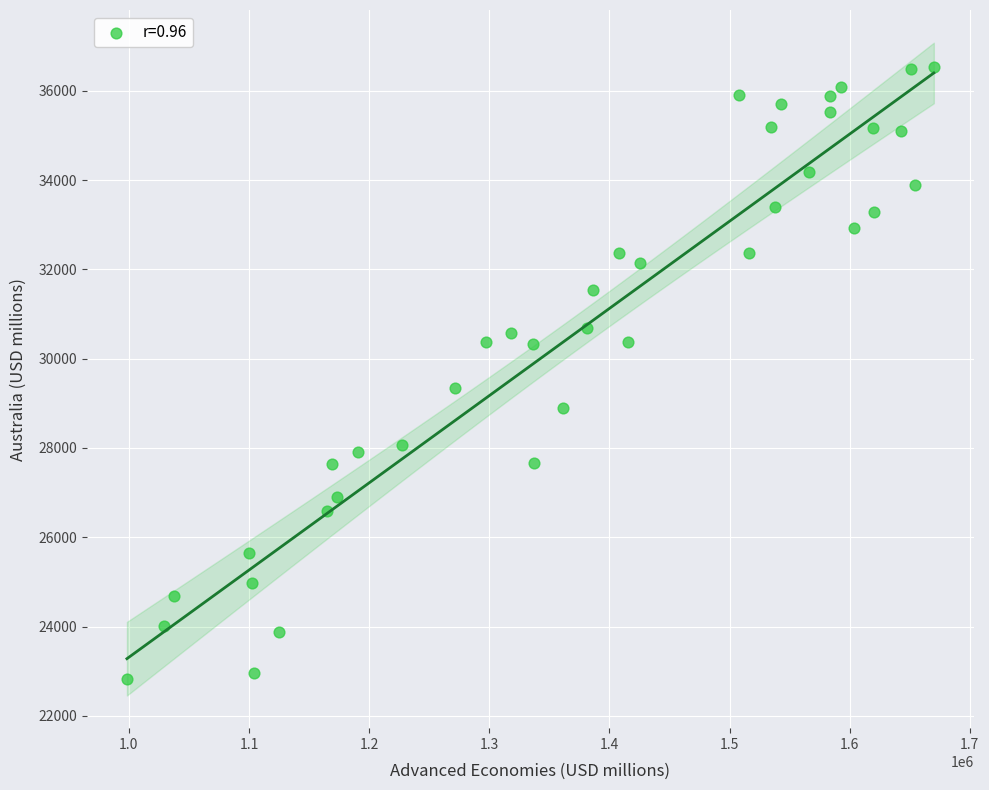

What Y value in the scatter plot is closest to 29674?

29340.2